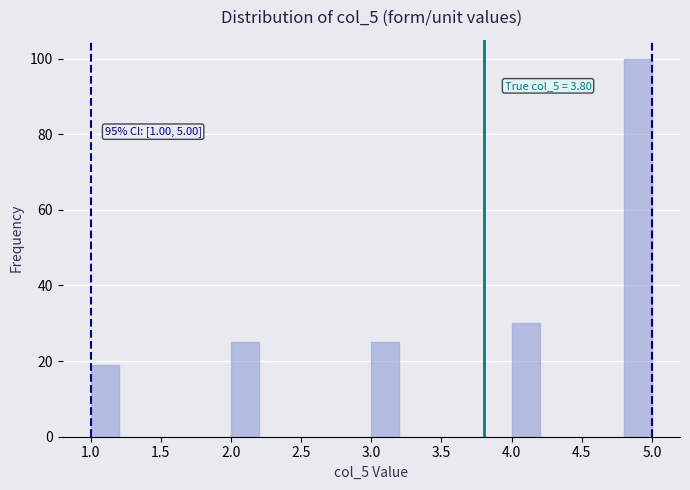

Over which range of the x-axis is the bar tallest?

4.8 to 5.0